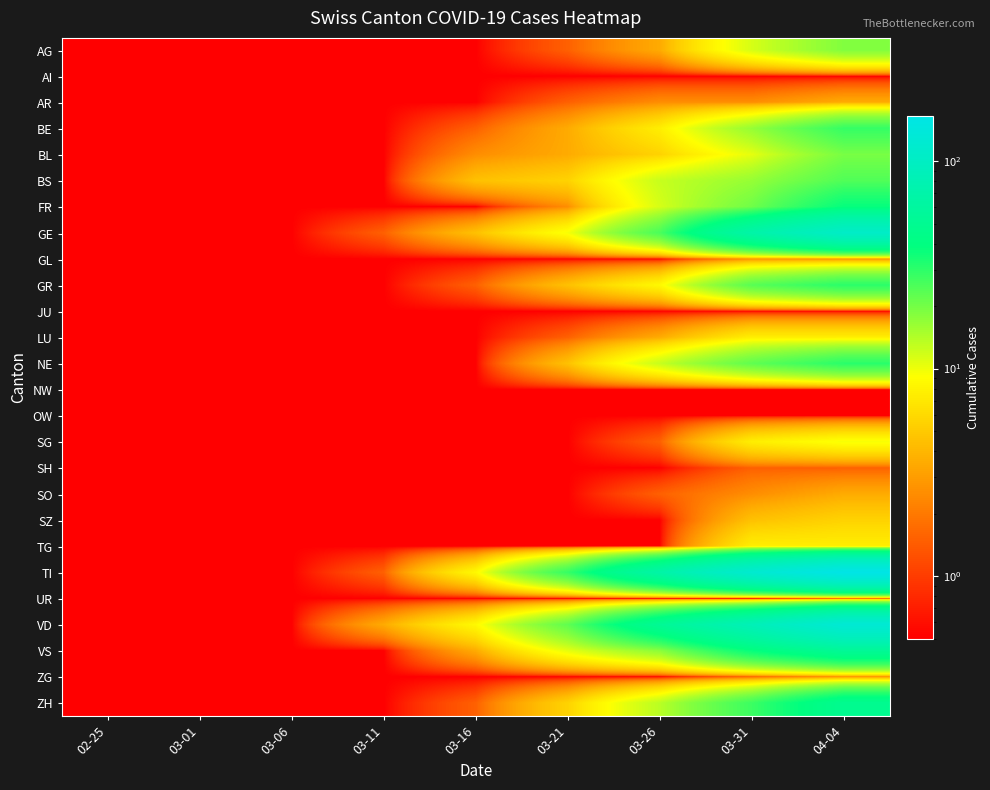

Rank the series at 03-11 from lowest to highest value.

AG, AI, AR, BE, BL, BS, FR, GL, GR, JU, LU, NE, NW, OW, SG, SH, SO, SZ, TG, UR, VS, ZG, ZH, GE, TI, VD